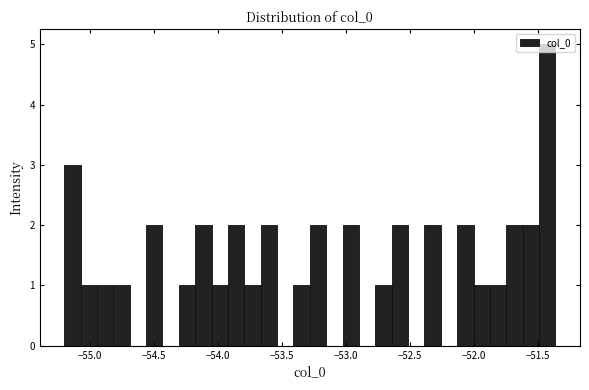

Around what value on the x-axis is the tallest bar? Give the approximate position of its centre, as read against the axis.

-51.45